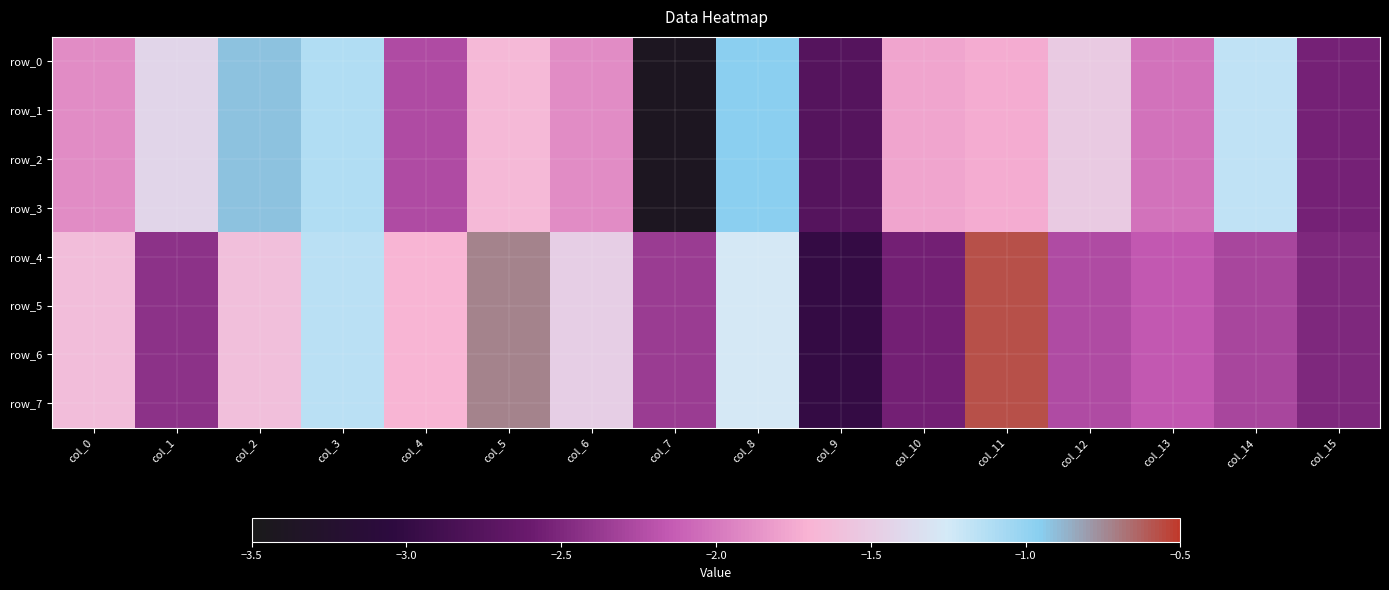

Is it true that row_6 equals -0.8 at col_10?

False